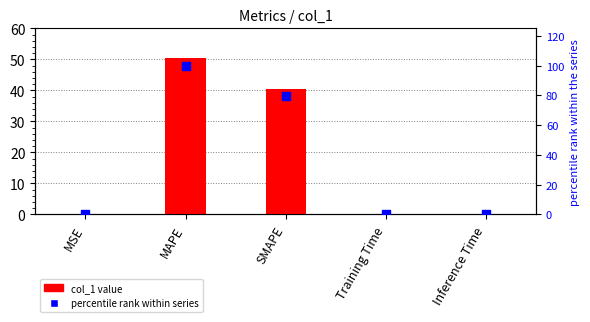

At which category is the sum across all series the highest?

MAPE